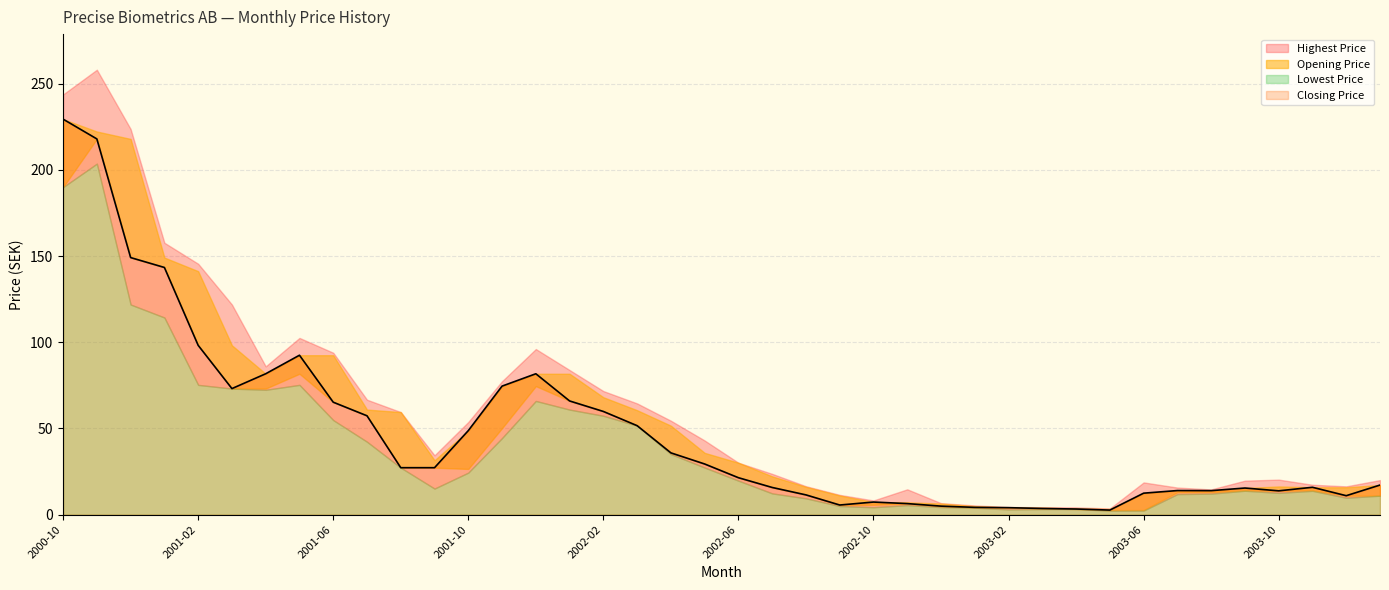

How many distinct data groups are displayed?

4